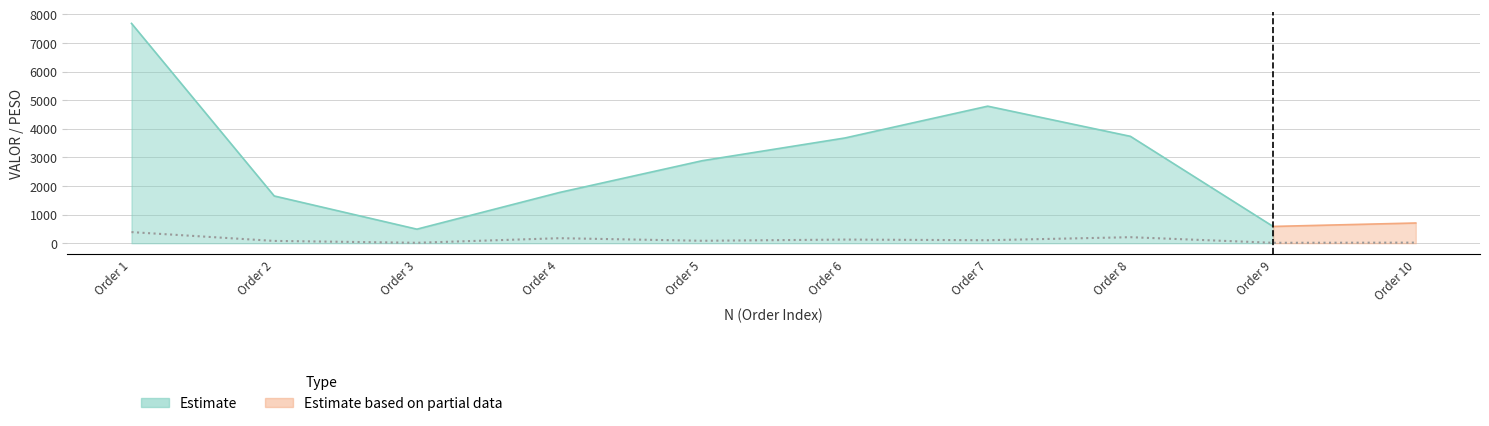

How many data points are less than 104?

5